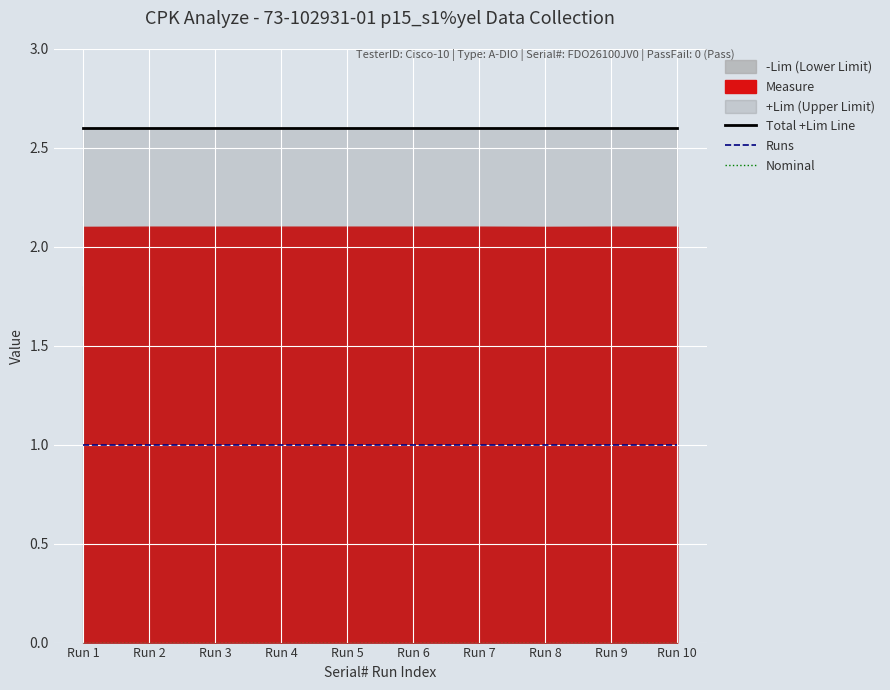

At which category is the sum across all series the highest?

Run 1